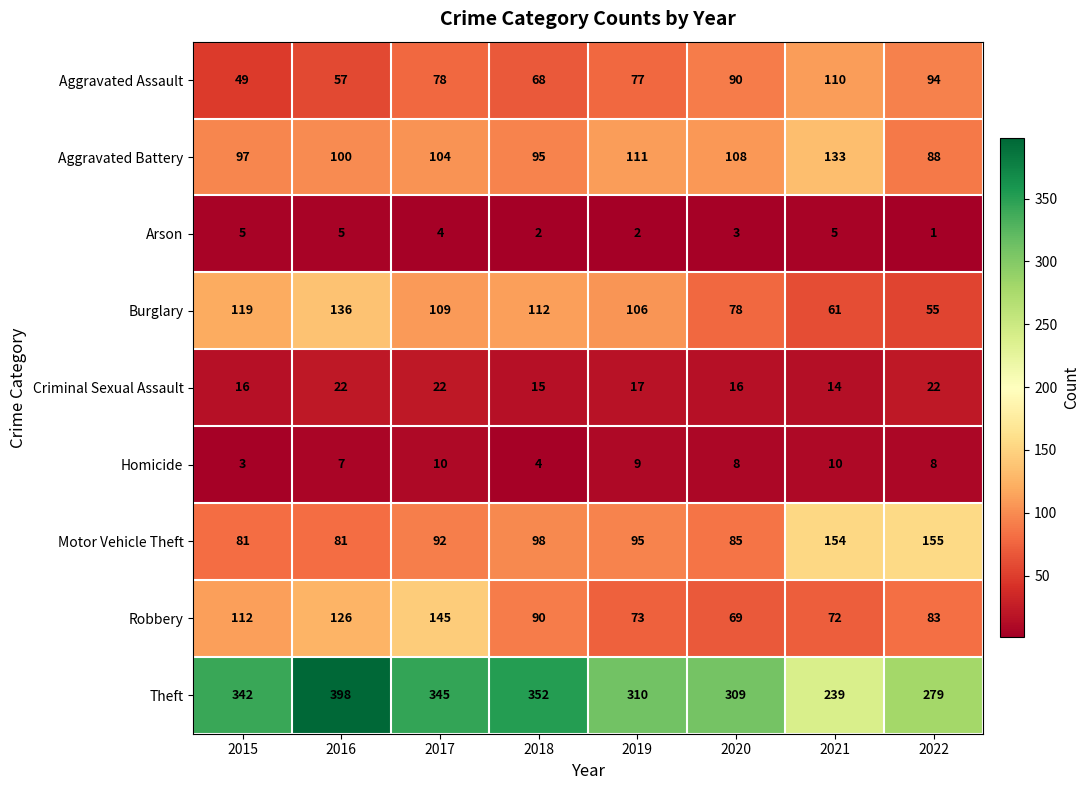

Where is Homicide nearest to the value 6?

2016